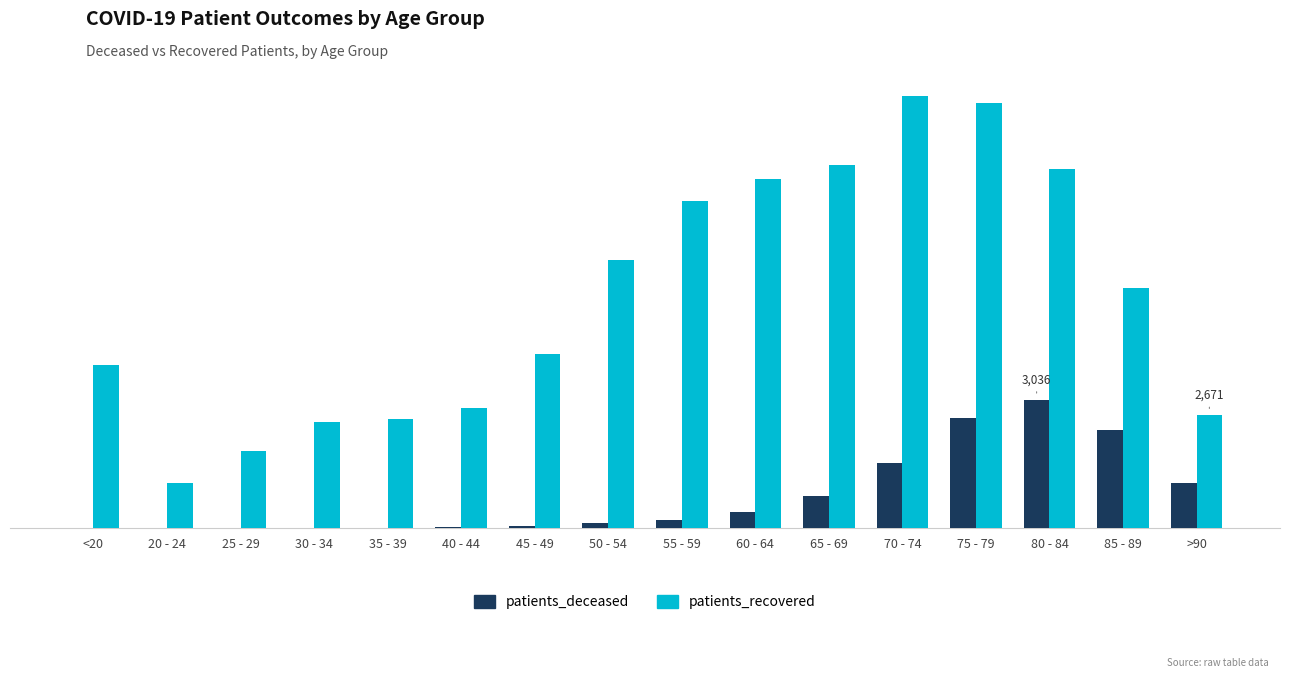

True or false: patients_deceased has a value of 15 at 30 - 34.

True